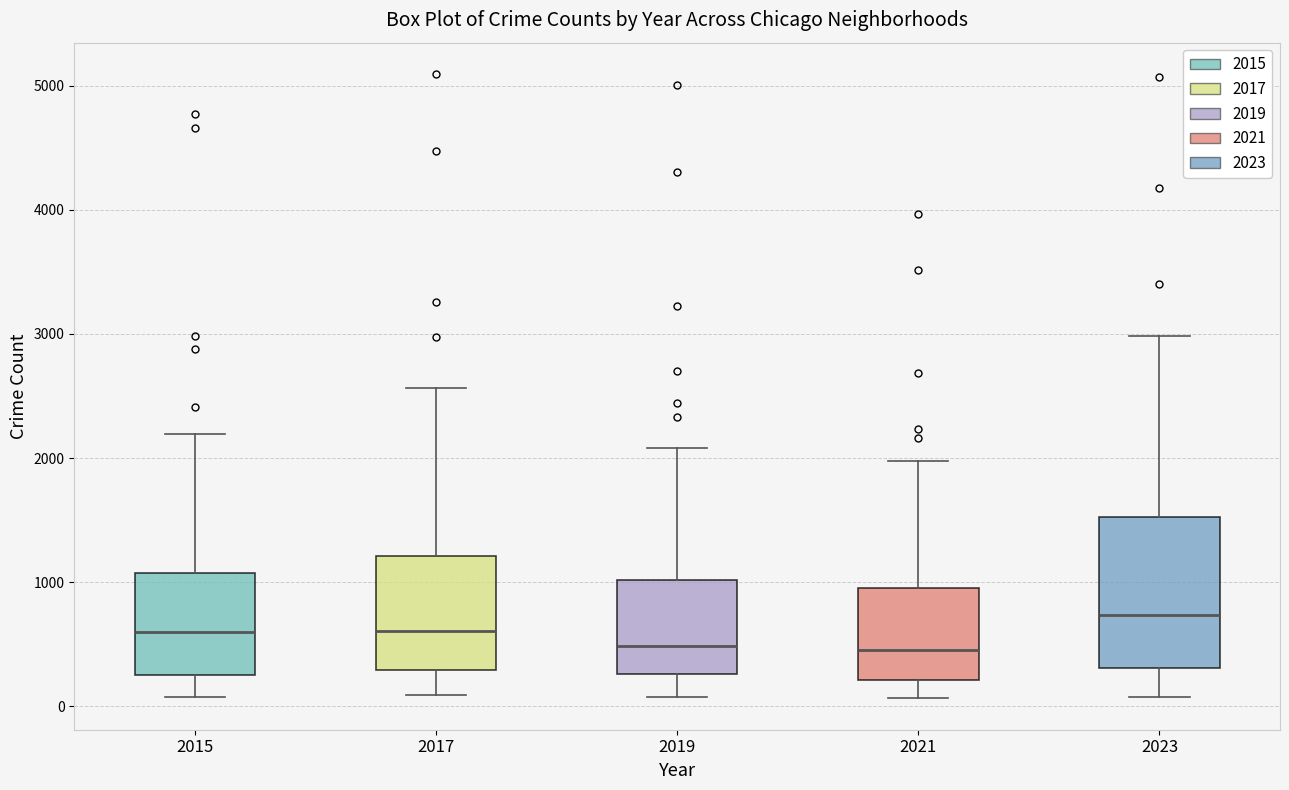

Which box is the tallest, from its lower edge to its upper edge?

2023